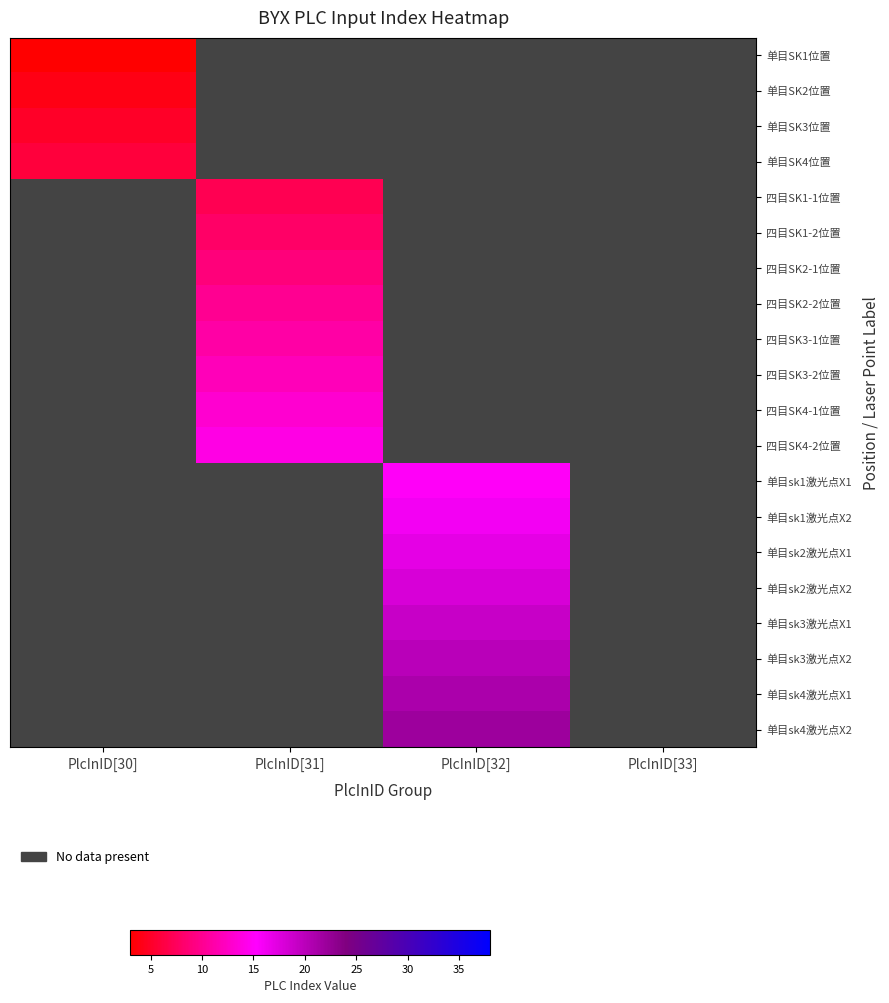

What value does the 单目sk3激光点X2 series have at PlcInID[32]?

20.0